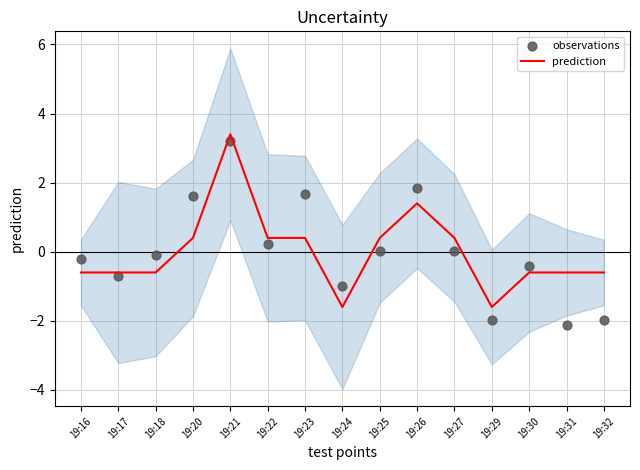

At how many categories does at least one series exceed 3?

1